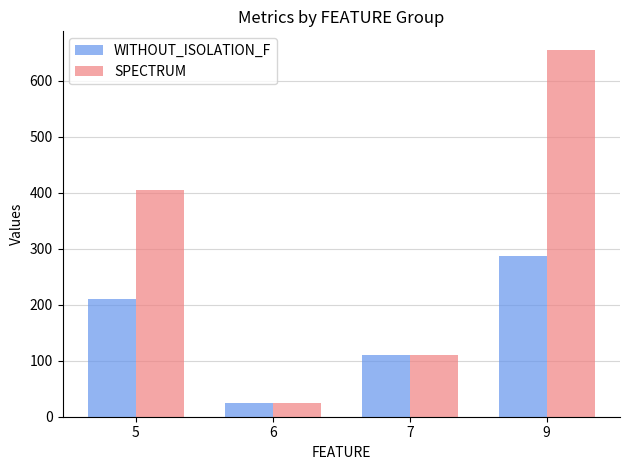

Reading left to right, transcribe all the data shown in this chart.

WITHOUT_ISOLATION_F: 210	25	110	287
SPECTRUM: 404	24	111	655